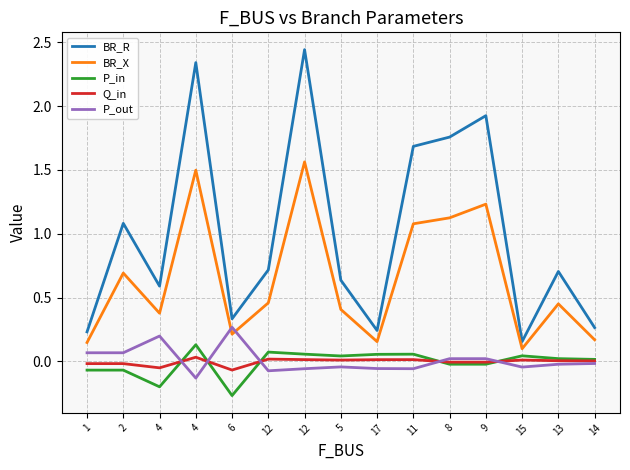

True or false: P_out and P_in intersect in this chart.

True